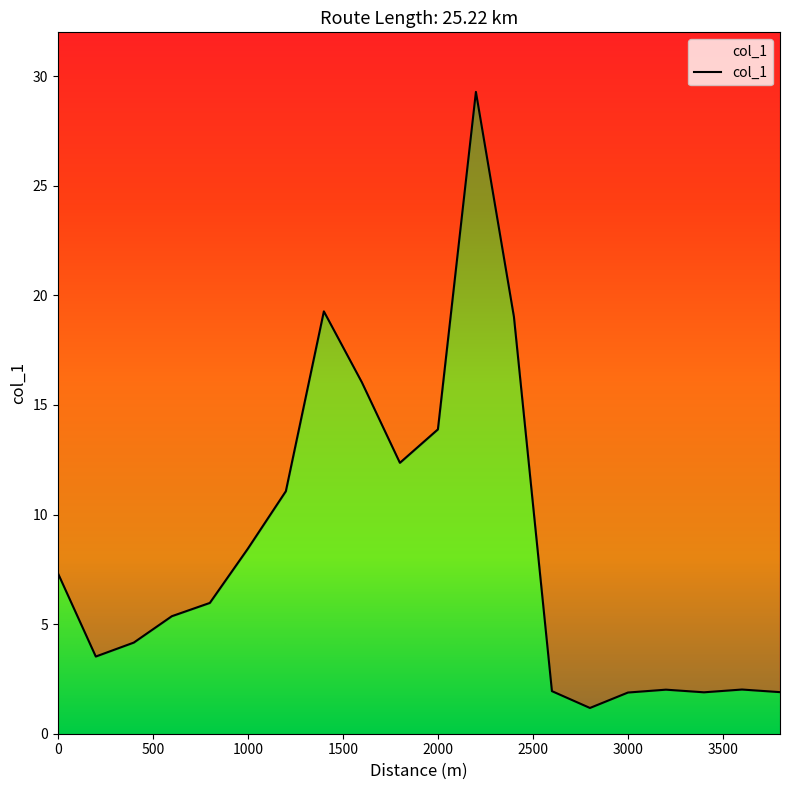

What is the value of the 17th point from the left?

2.0